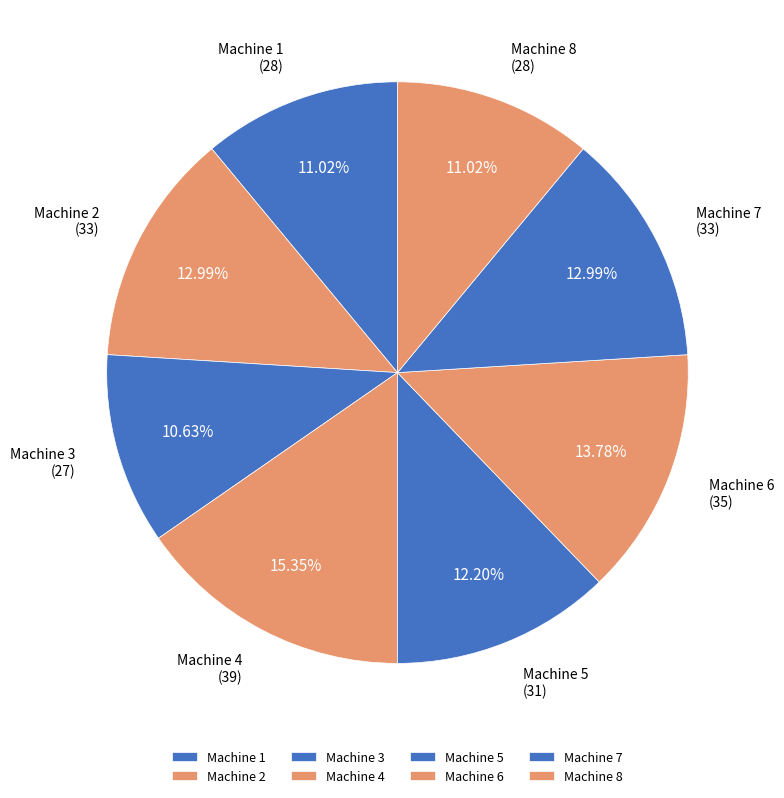

To the nearest percent, what is the combined percentage of Machine 5 and Machine 4?

28%